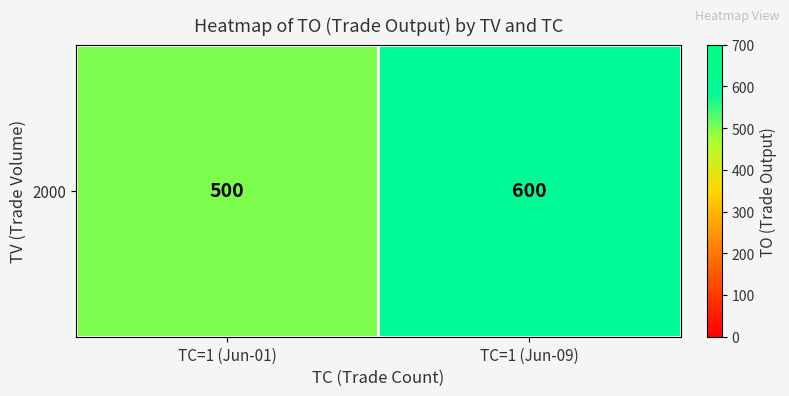

Is it true that the value at TC=1 (Jun-09) is 128?

False